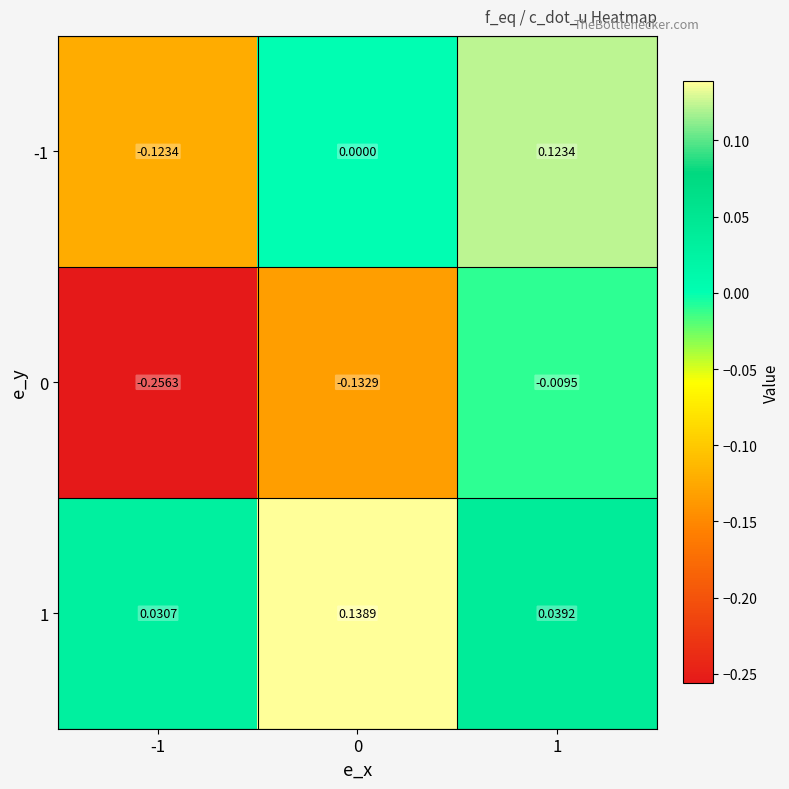

At which category is the sum across all series the highest?

1